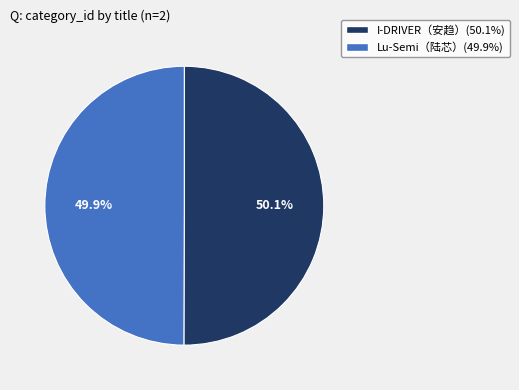

What is the ratio of the value at Lu-Semi（陆芯） to the value at I-DRIVER（安趋）?

1.0